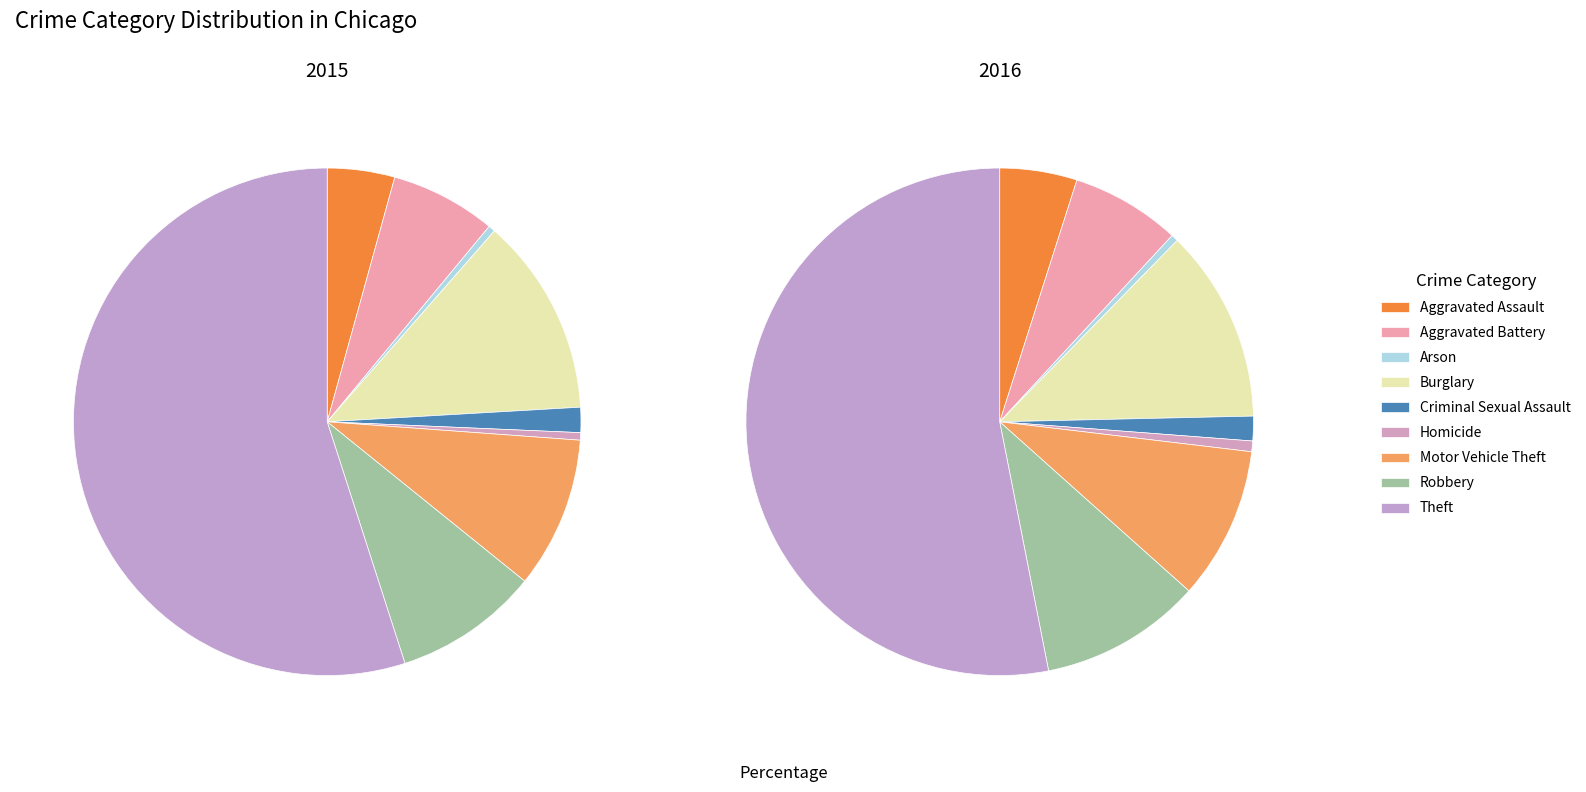

Is there any slice that represents more than half of the pie?

Yes